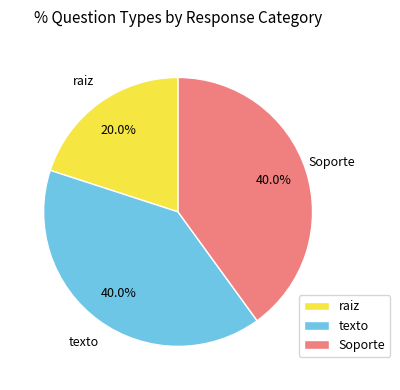

Which slice is the smallest?

raiz